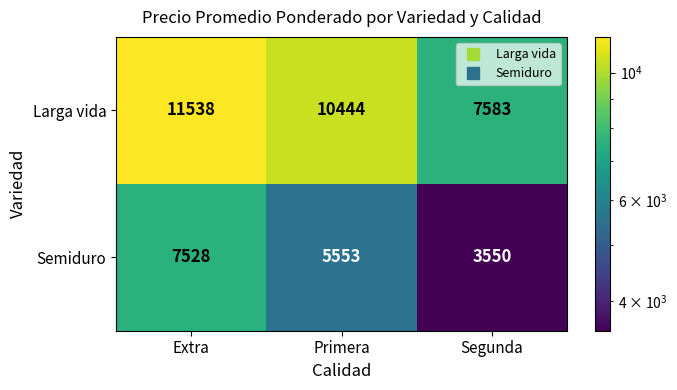

Which series has the largest total across all categories?

Larga vida